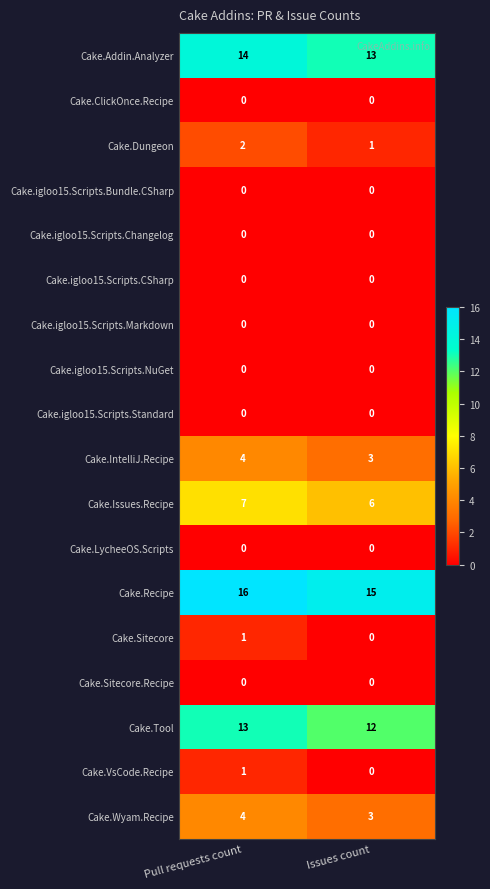

What is the difference between the highest and lowest values at Pull requests count?

16